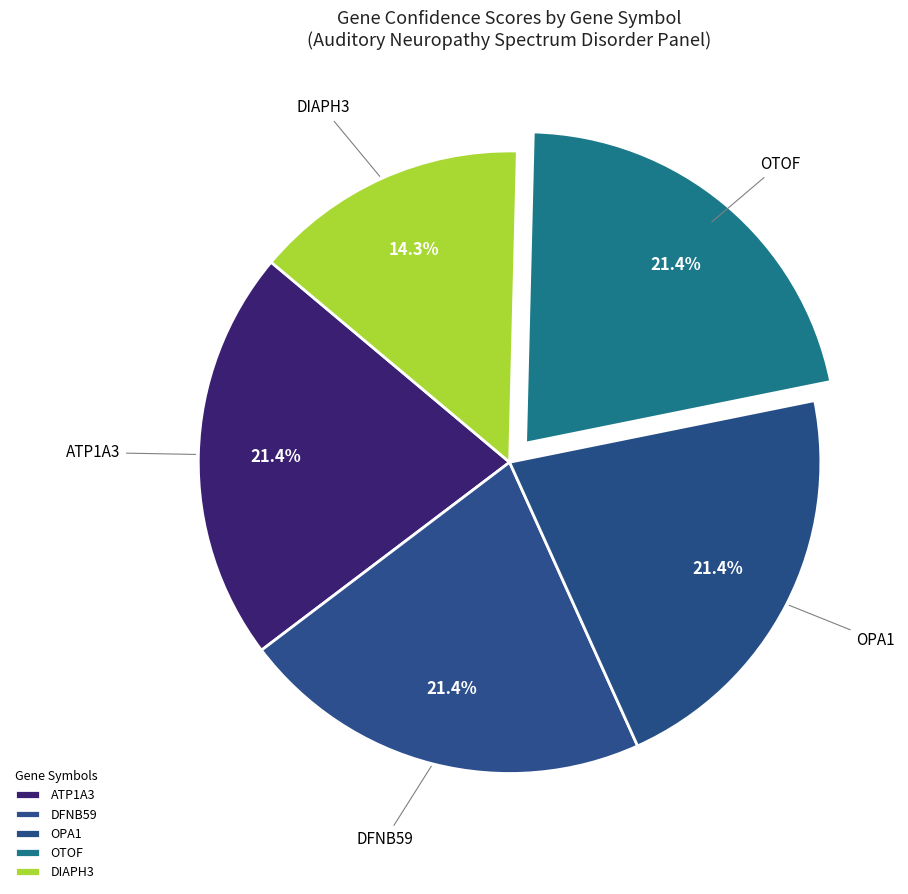

Is there a majority slice in this chart?

No